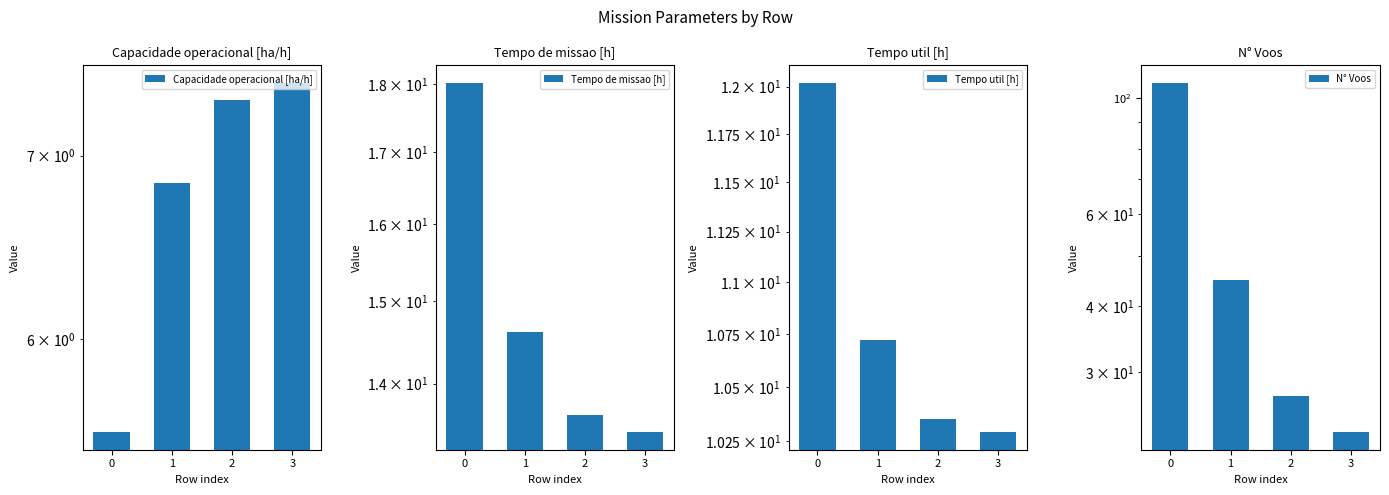

Are the bars horizontal?

No